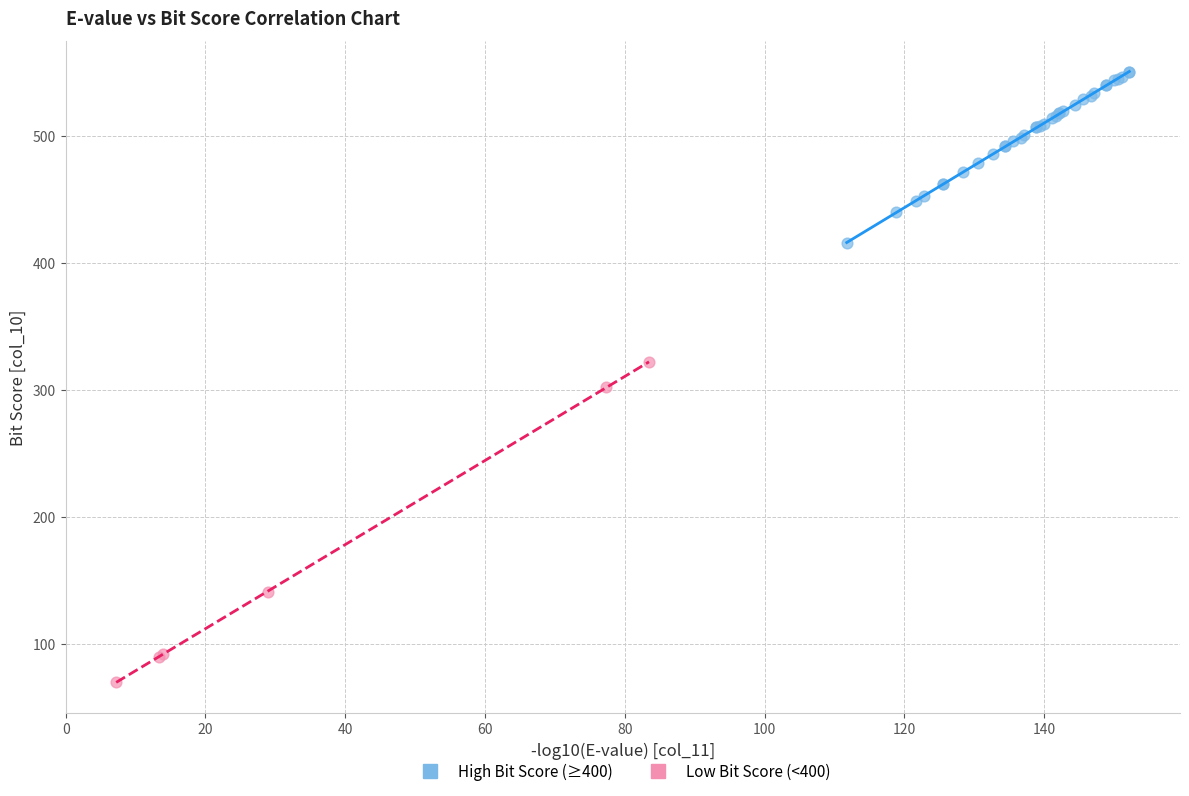

Which series contains the lowest Y value?

Low Bit Score (<400)